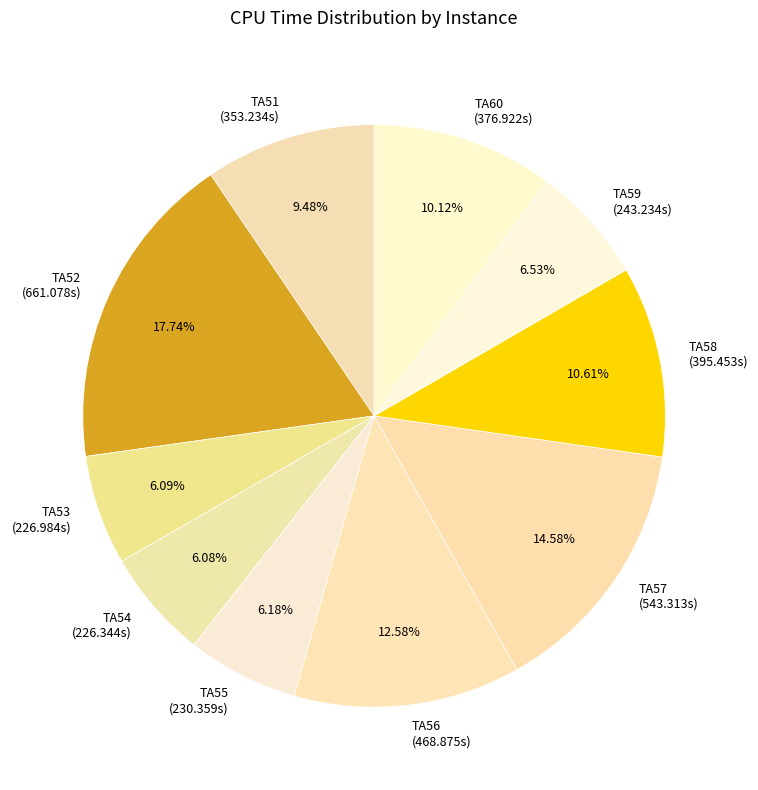

Does TA56 account for over 50% of the chart?

No